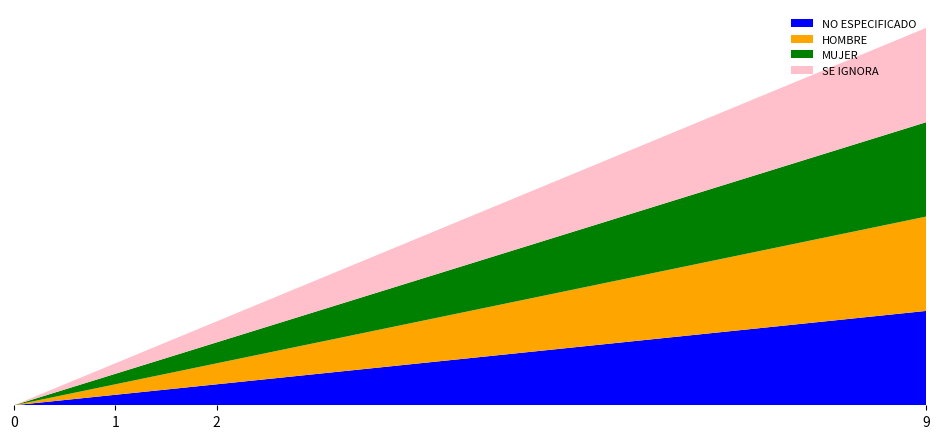

Reading left to right, list all the values displayed in this chart.

NO ESPECIFICADO: 0	1	2	9
HOMBRE: 0	1	2	9
MUJER: 0	1	2	9
SE IGNORA: 0	1	2	9